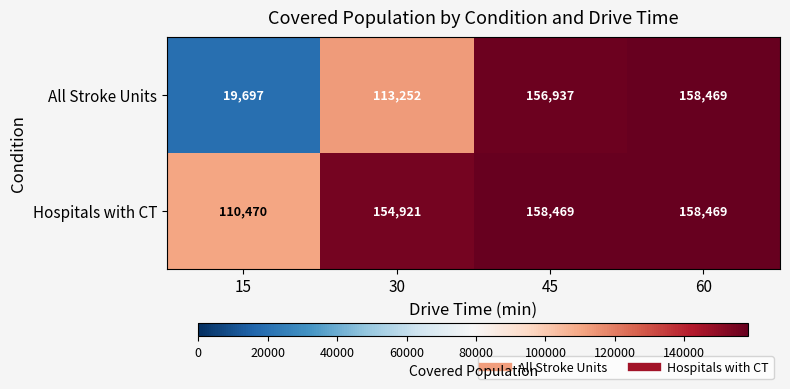

Which category has the highest value in the All Stroke Units series?

60